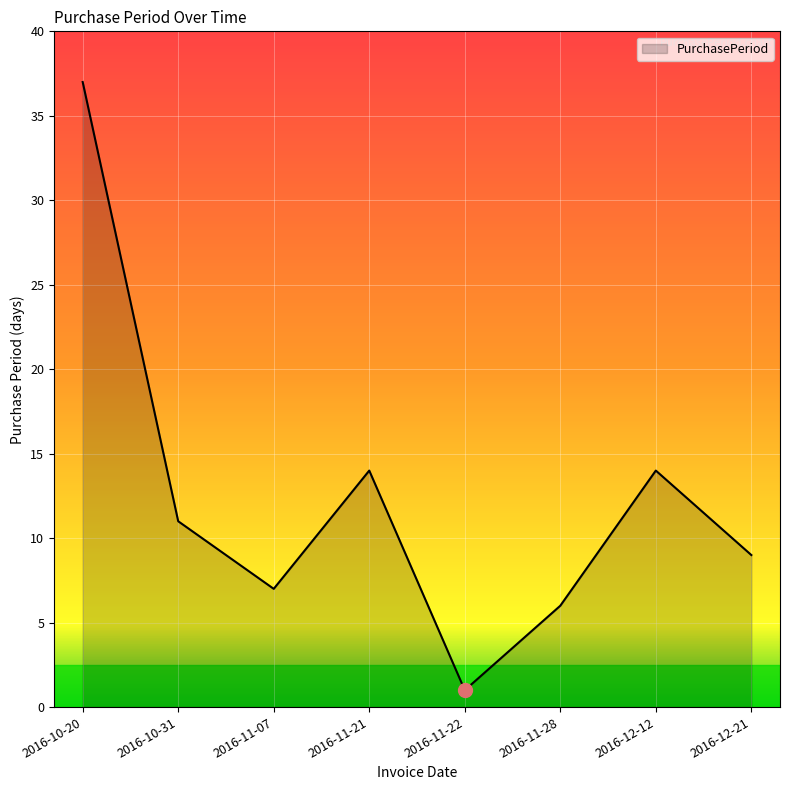

What is the sum of the values at 2016-11-07 and 2016-10-31?

18